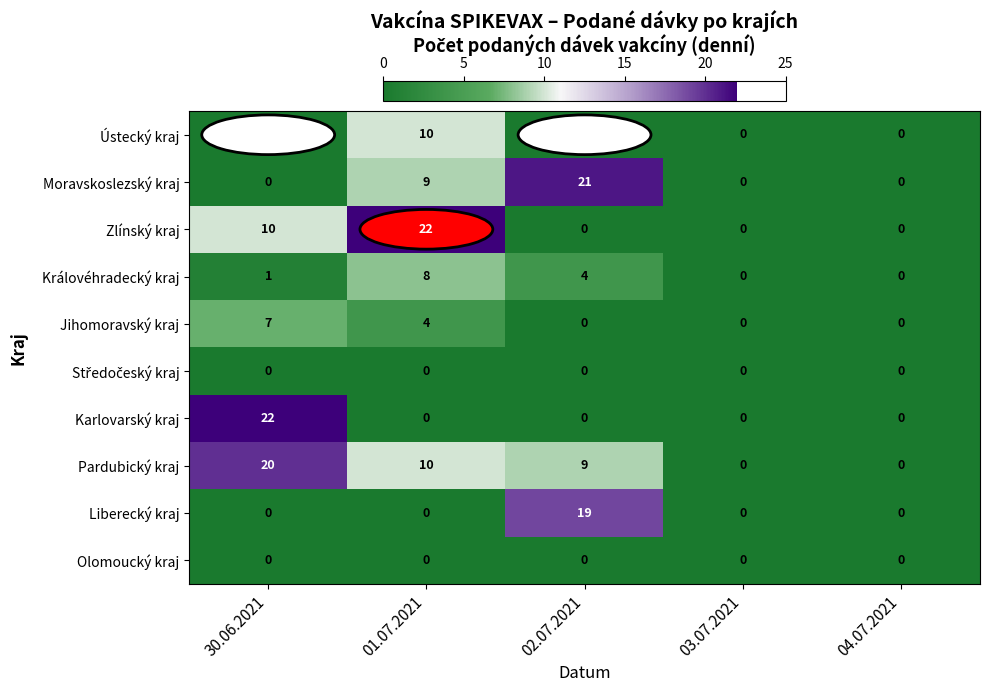

What is the difference between the second highest and second lowest values in the Královéhradecký kraj series?

4